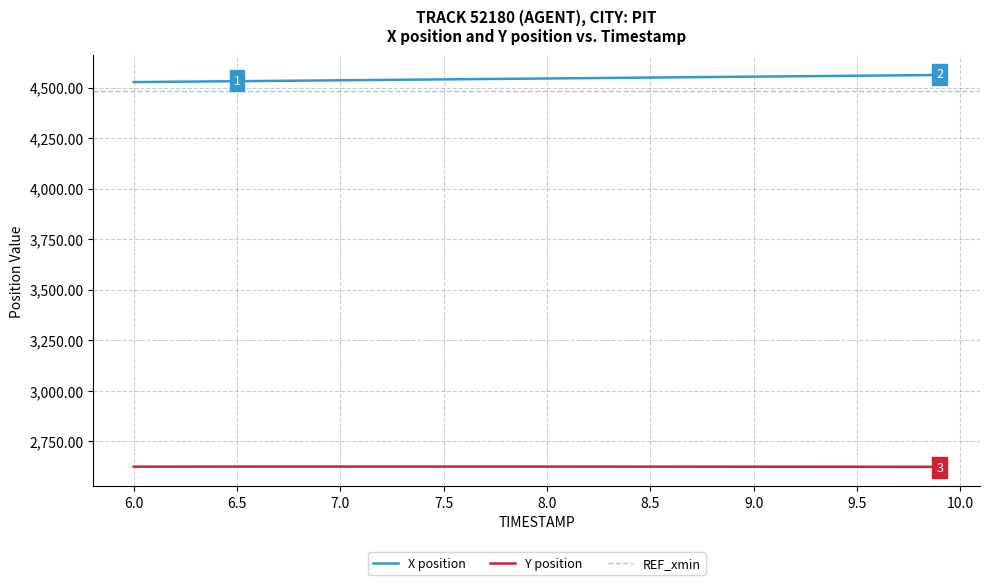

What is the lowest value of the Y position series?

2623.4